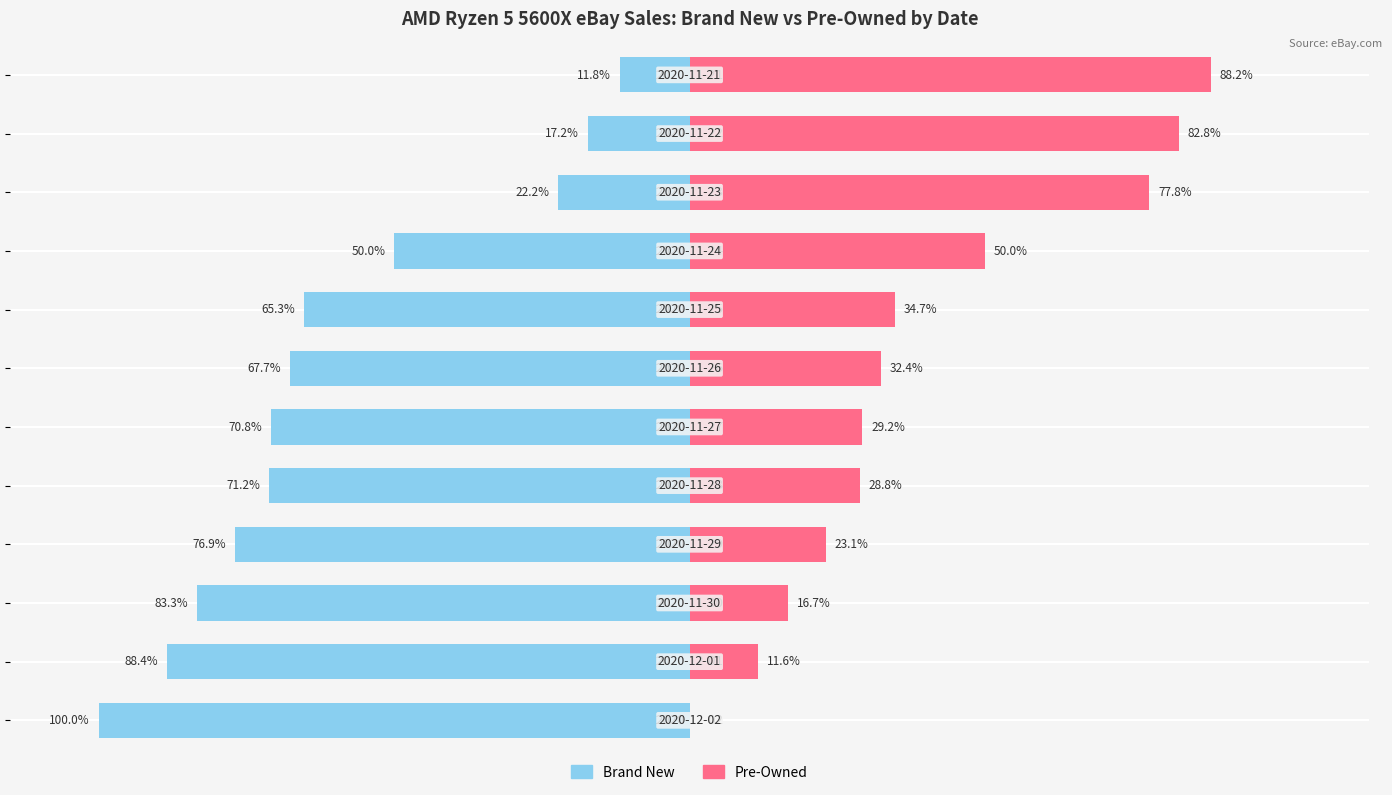

Which series has the widest spread of values?

Brand New